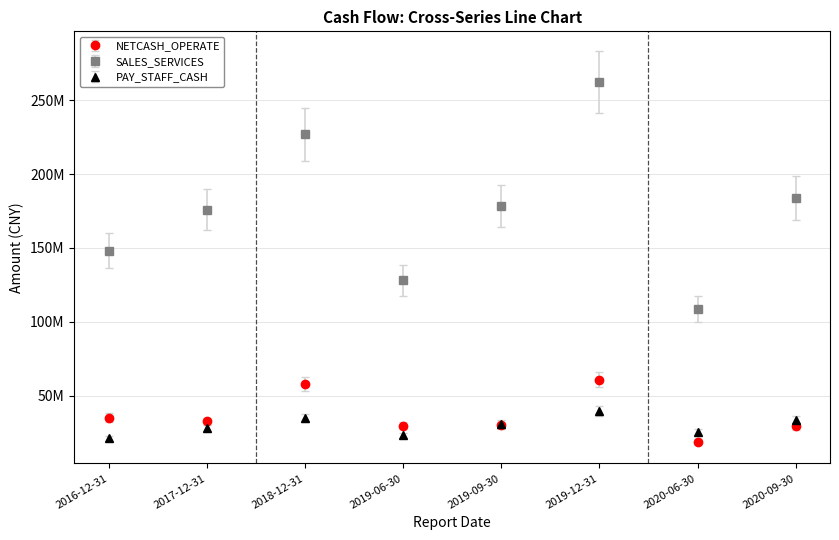

What is the total value across all series at 2018-12-31?

324613040.0